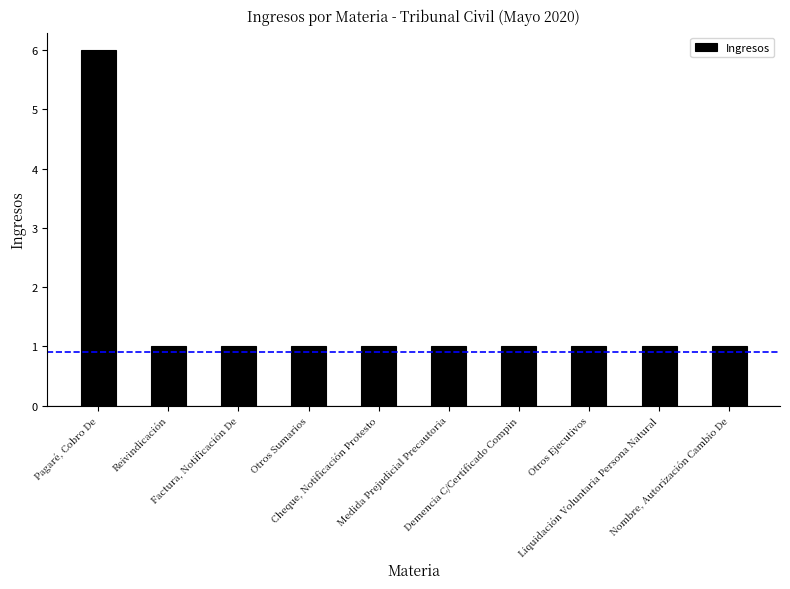

What is the difference between the maximum and minimum values?

5